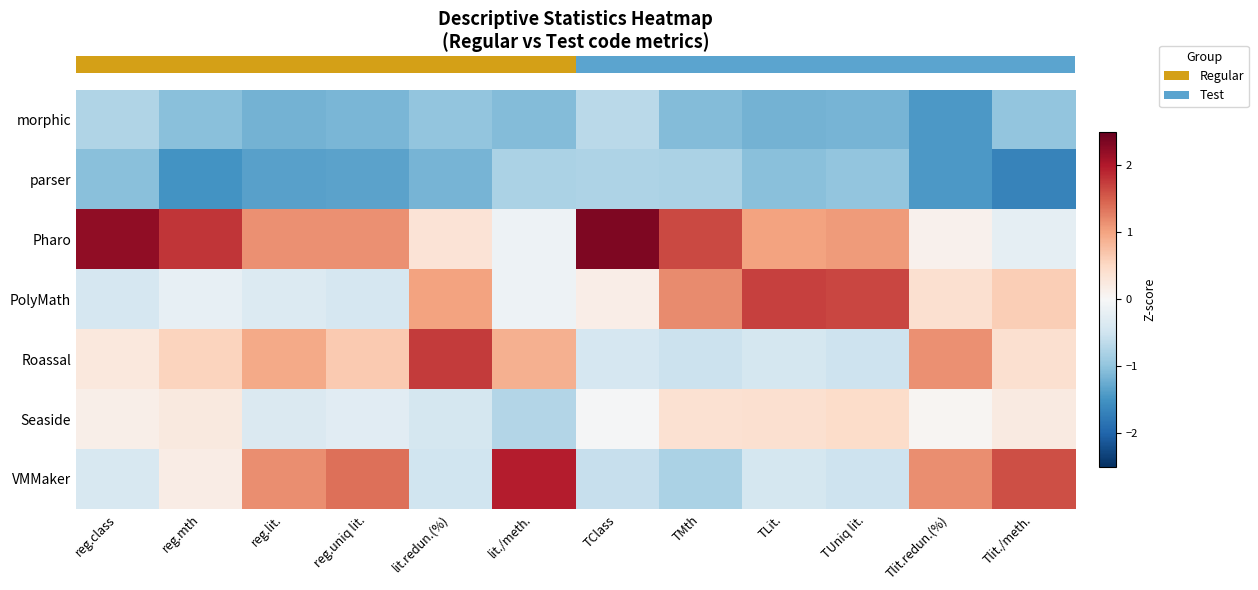

Reading right to left, list all the values displayed in this chart.

row_0: Tlit./meth.=-1.0	Tlit.redun.(%)=-1.4	TUniq lit.=-1.2	TLit.=-1.2	TMth=-1.1	TClass=-0.7	lit./meth.=-1.1	lit.redun.(%)=-1.0	reg.uniq lit.=-1.1	reg.lit.=-1.2	reg.mth=-1.0	reg.class=-0.7
row_1: Tlit./meth.=-1.7	Tlit.redun.(%)=-1.4	TUniq lit.=-1.0	TLit.=-1.0	TMth=-0.8	TClass=-0.8	lit./meth.=-0.8	lit.redun.(%)=-1.2	reg.uniq lit.=-1.3	reg.lit.=-1.4	reg.mth=-1.5	reg.class=-1.1
row_2: Tlit./meth.=-0.2	Tlit.redun.(%)=0.1	TUniq lit.=1.1	TLit.=1.0	TMth=1.7	TClass=2.3	lit./meth.=-0.1	lit.redun.(%)=0.3	reg.uniq lit.=1.1	reg.lit.=1.1	reg.mth=1.8	reg.class=2.2
row_3: Tlit./meth.=0.6	Tlit.redun.(%)=0.4	TUniq lit.=1.7	TLit.=1.7	TMth=1.2	TClass=0.2	lit./meth.=-0.1	lit.redun.(%)=1.0	reg.uniq lit.=-0.4	reg.lit.=-0.3	reg.mth=-0.2	reg.class=-0.4
row_4: Tlit./meth.=0.4	Tlit.redun.(%)=1.1	TUniq lit.=-0.5	TLit.=-0.4	TMth=-0.5	TClass=-0.4	lit./meth.=0.9	lit.redun.(%)=1.8	reg.uniq lit.=0.7	reg.lit.=0.9	reg.mth=0.5	reg.class=0.3
row_5: Tlit./meth.=0.2	Tlit.redun.(%)=0.1	TUniq lit.=0.5	TLit.=0.4	TMth=0.4	TClass=-0.0	lit./meth.=-0.7	lit.redun.(%)=-0.4	reg.uniq lit.=-0.3	reg.lit.=-0.4	reg.mth=0.2	reg.class=0.1
row_6: Tlit./meth.=1.6	Tlit.redun.(%)=1.2	TUniq lit.=-0.5	TLit.=-0.4	TMth=-0.8	TClass=-0.6	lit./meth.=2.0	lit.redun.(%)=-0.5	reg.uniq lit.=1.4	reg.lit.=1.2	reg.mth=0.2	reg.class=-0.4